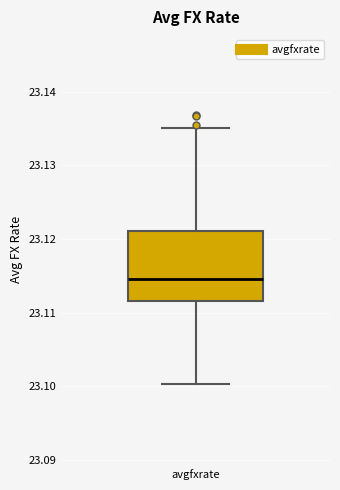

Where does the lower whisker of the box for avgfxrate end on the y-axis? The values are not printed on the chart, so give them approximately, as read against the axis.

23.100